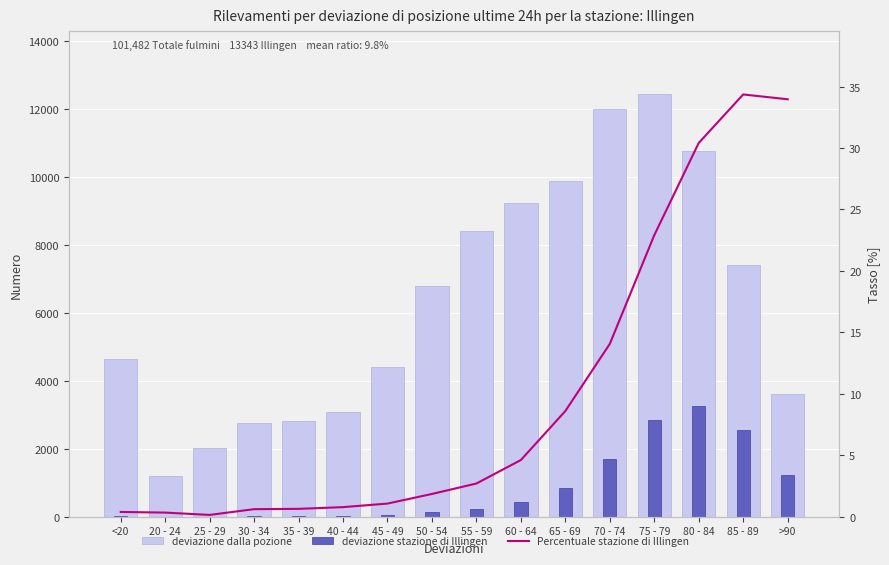

What is the maximum value shown in the chart?

12434.0